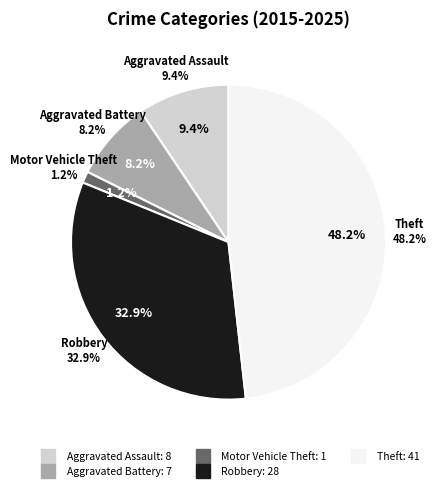

What is the change in value from Motor Vehicle Theft to Theft?

+40